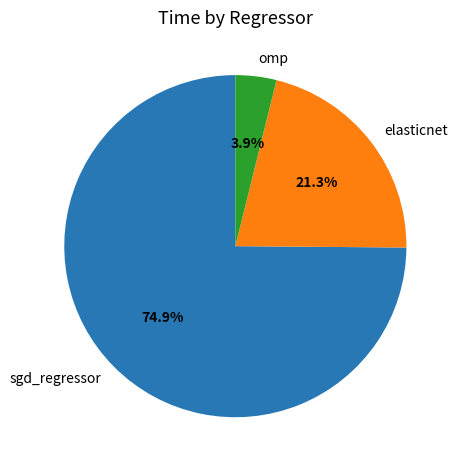

True or false: sgd_regressor accounts for 75% of the total.

True